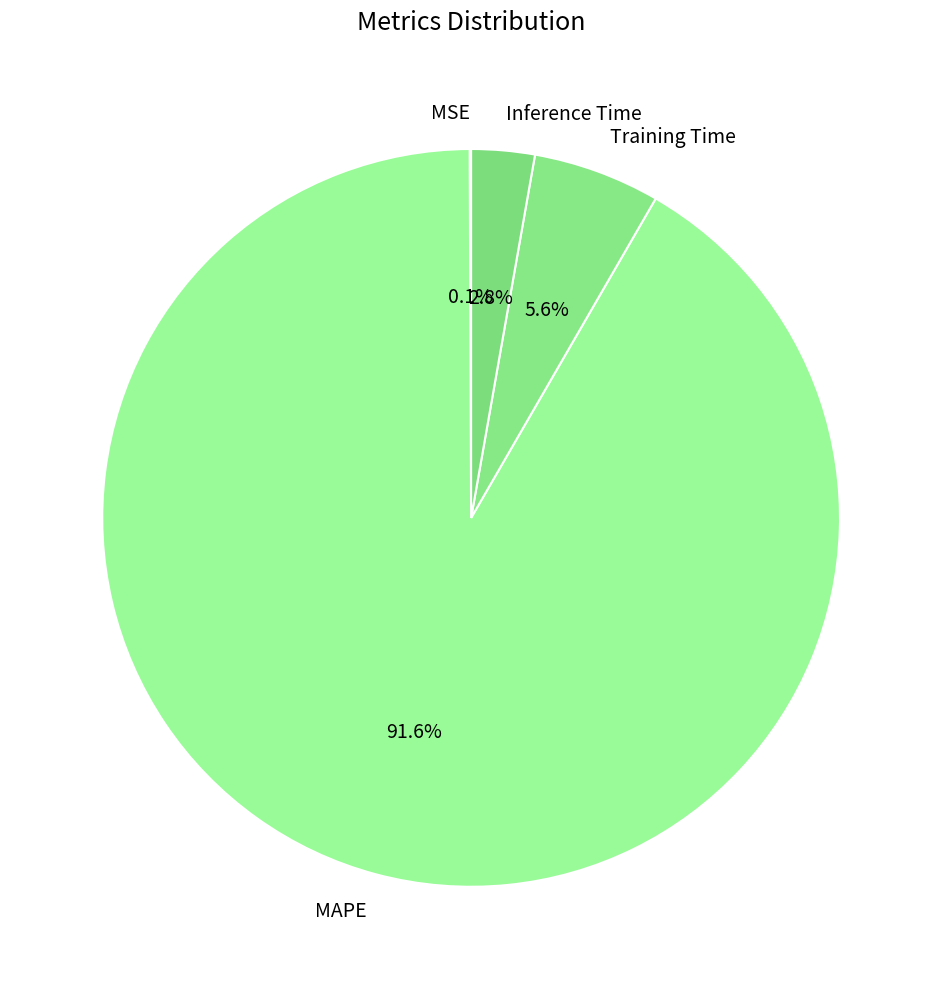

What portion of the pie excludes Training Time?

94.4%